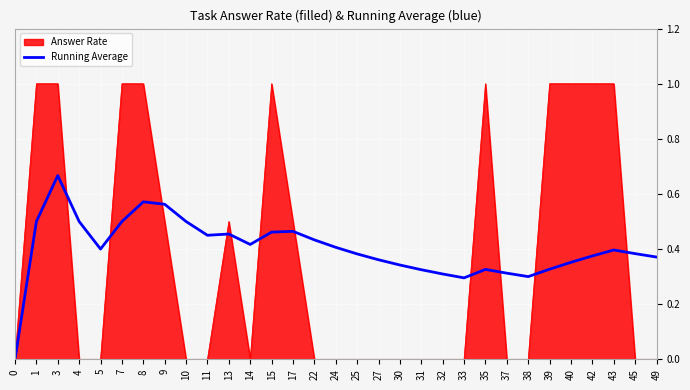

Is it true that Running Average equals 0.3 at 35?

True